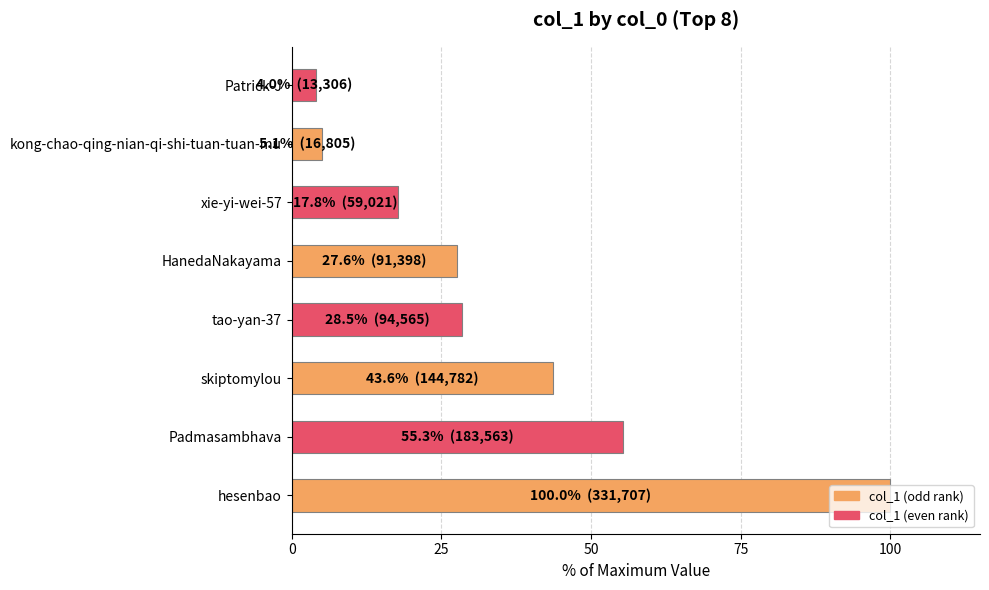

List the labels in order of value, largest first.

hesenbao, Padmasambhava, skiptomylou, tao-yan-37, HanedaNakayama, xie-yi-wei-57, kong-chao-qing-nian-qi-shi-tuan-tuan-mu, Patrick-J